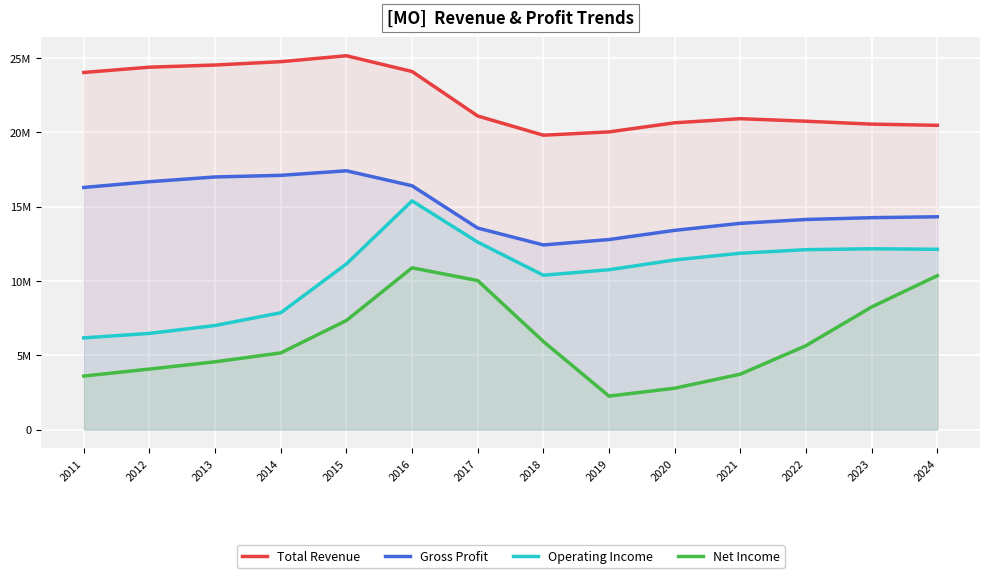

How many series are shown in this chart?

4